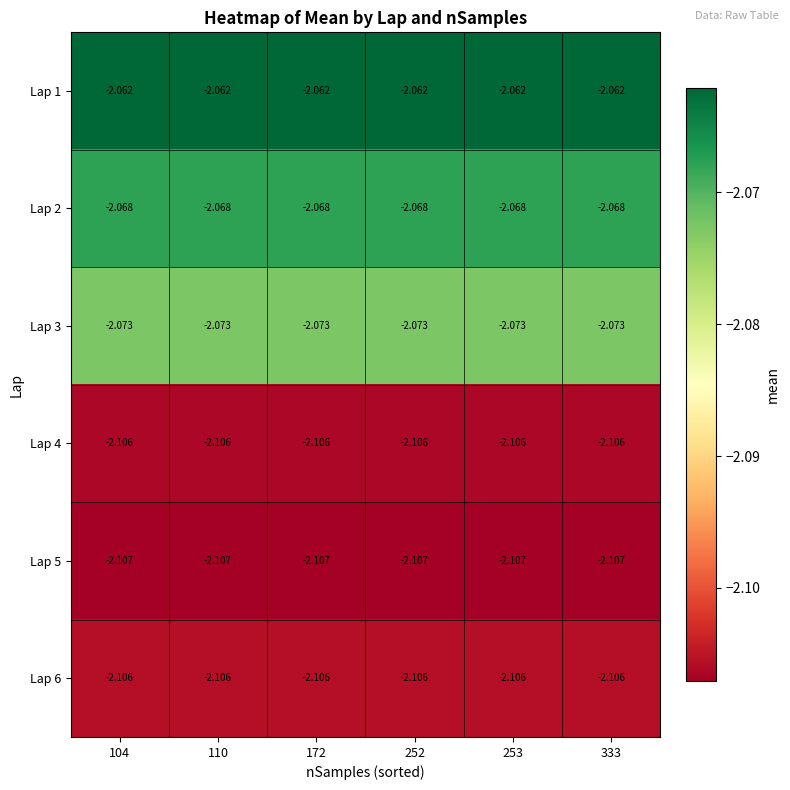

Is the value of Lap 5 at 253 greater than the value of Lap 4 at 110?

No